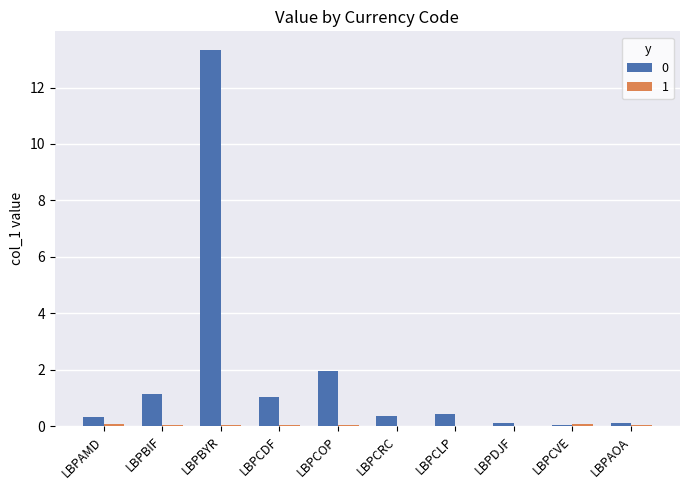

The value of 0 at LBPBIF is 0.7. True or false?

False